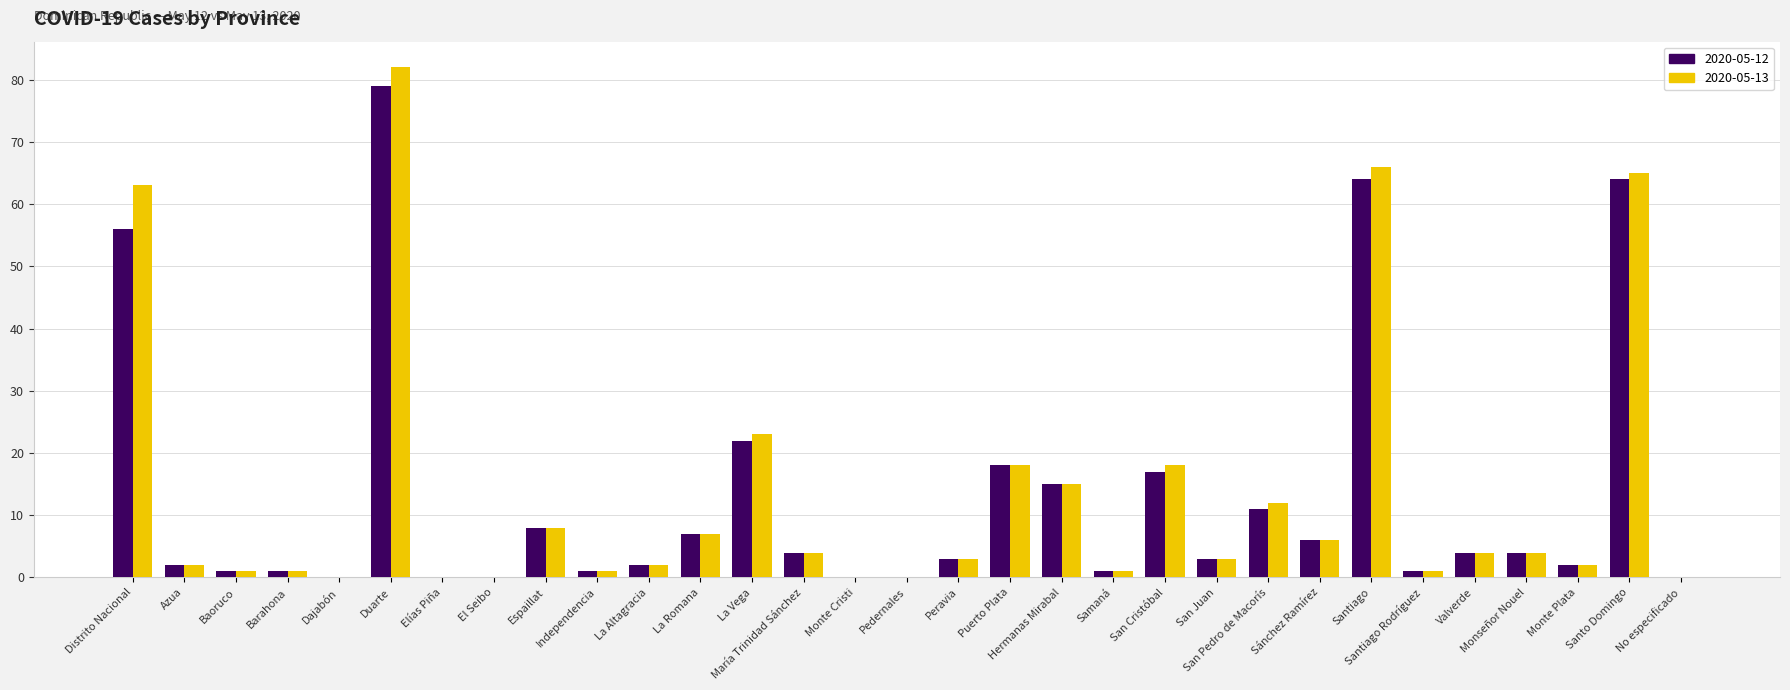

What value does the 2020-05-12 series have at La Romana, to the nearest 5?

5